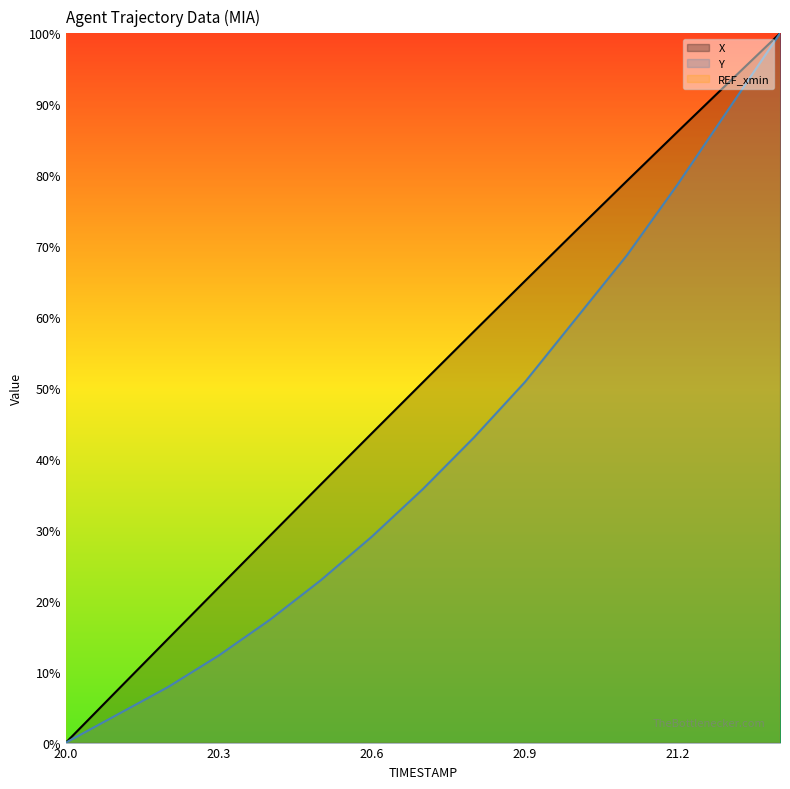

Is the value of X at 12 greater than the value of REF_xmin at 8?

No